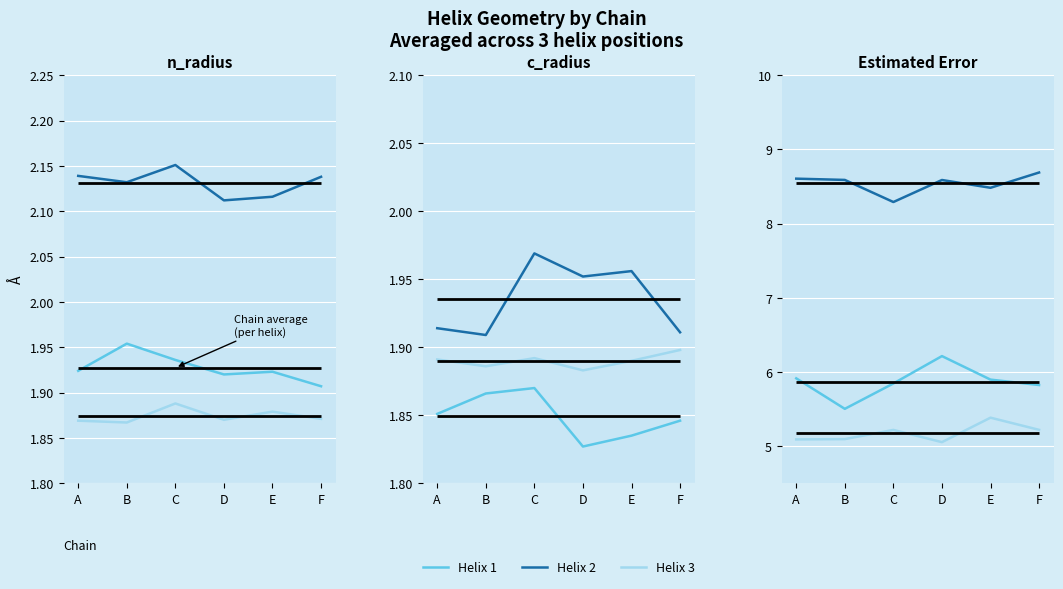

True or false: Helix 1 and Helix 3 cross at least once.

False